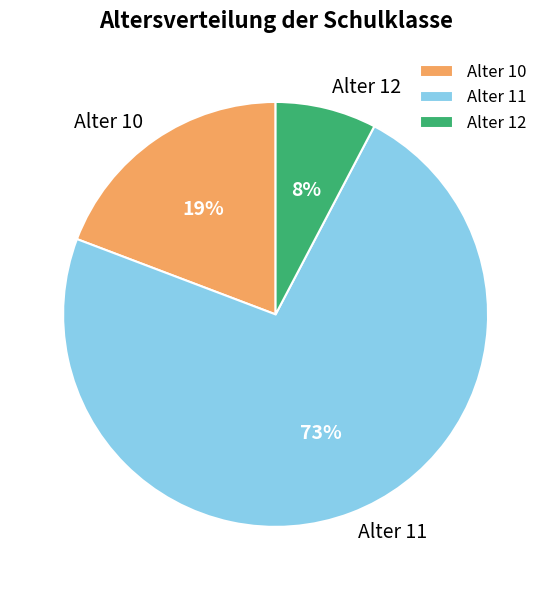

Approximately how many times larger is the value at Alter 12 compared to Alter 10?

0.4